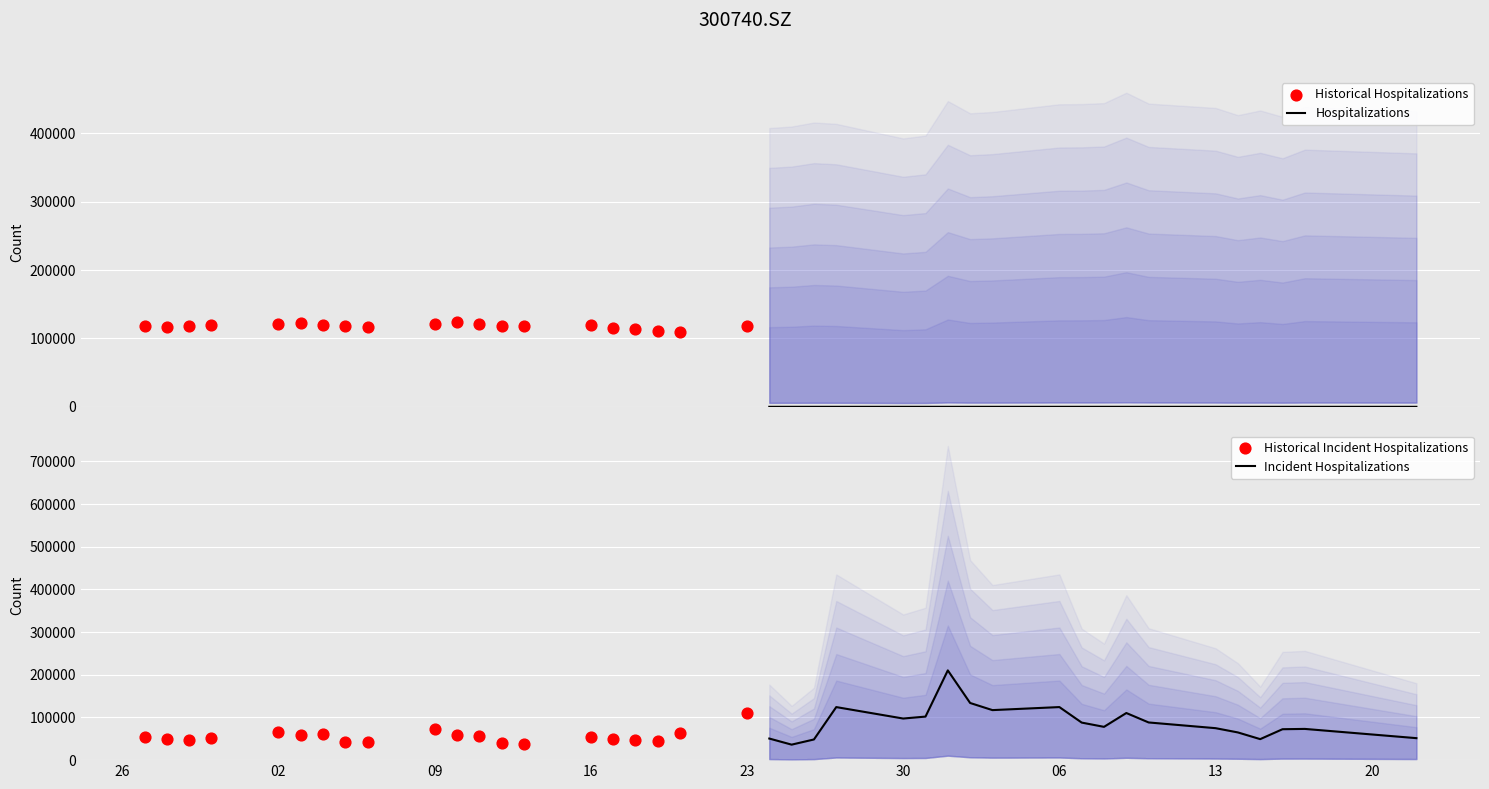

At which category is the sum across all series the highest?

06